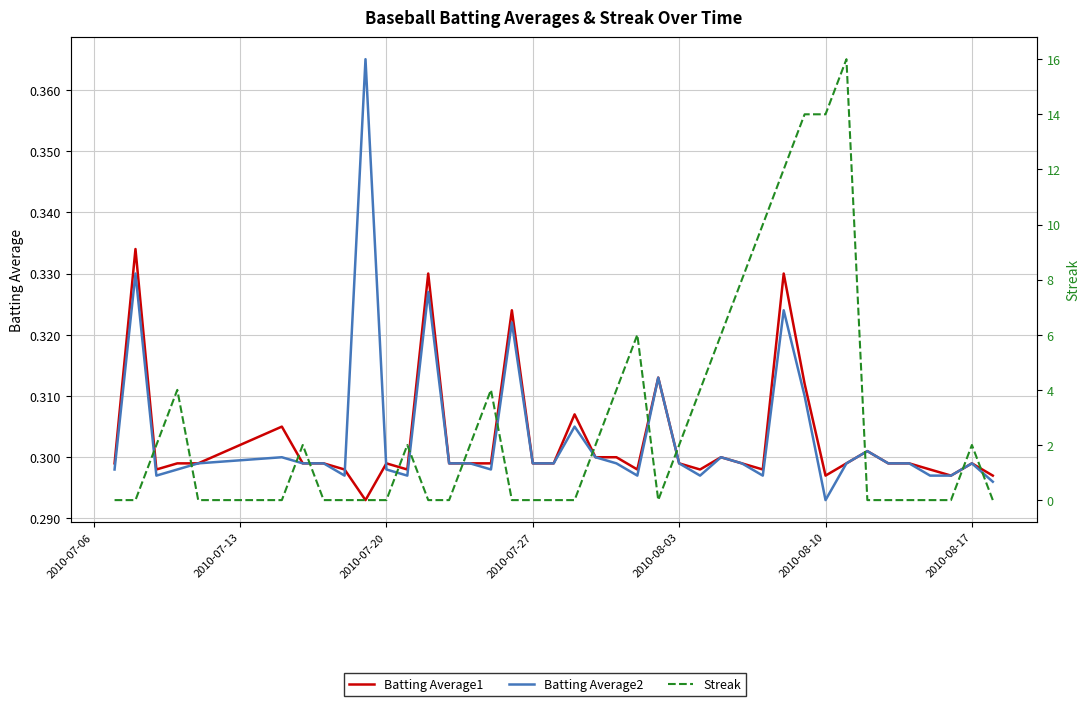

What is the approximate value of Batting Average2 at 2010-07-13?

0.3